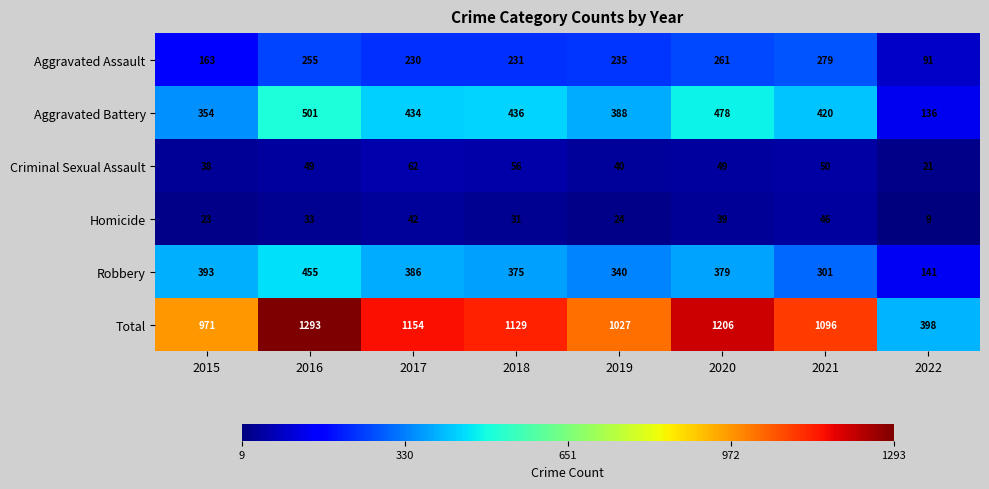

What is the difference between the Homicide values at 2015 and 2018?

8